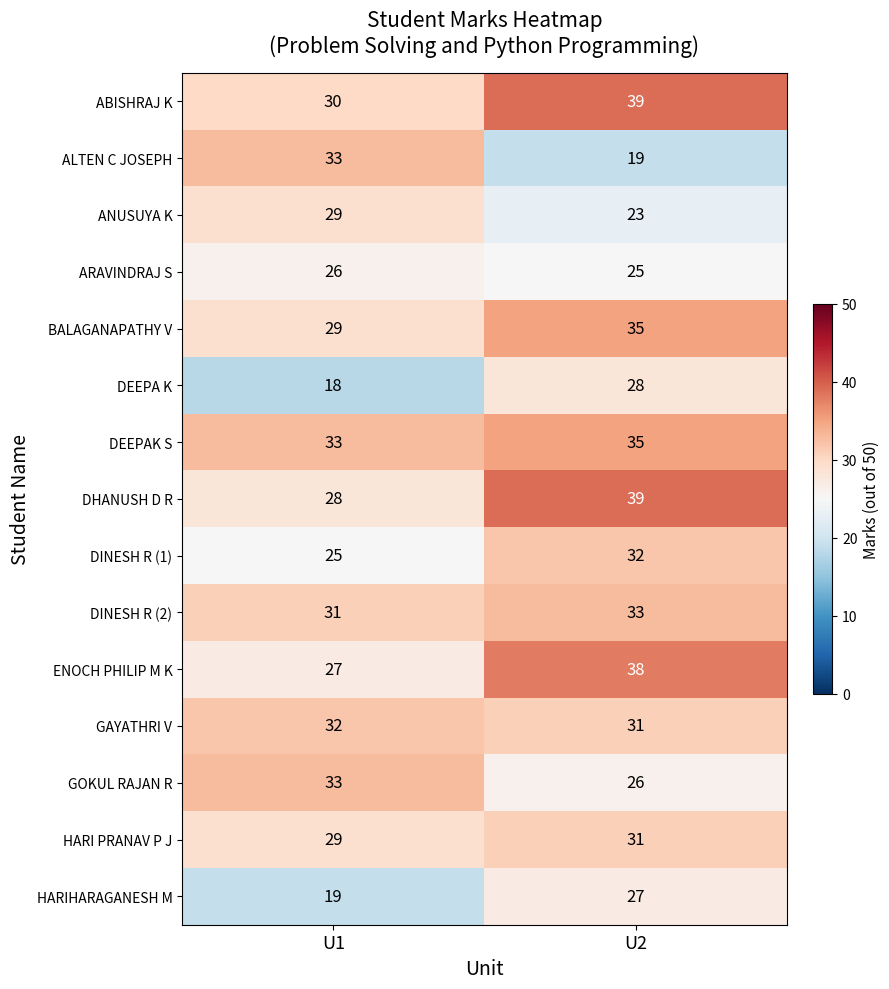

What is the approximate value of DEEPAK S at U2?

35